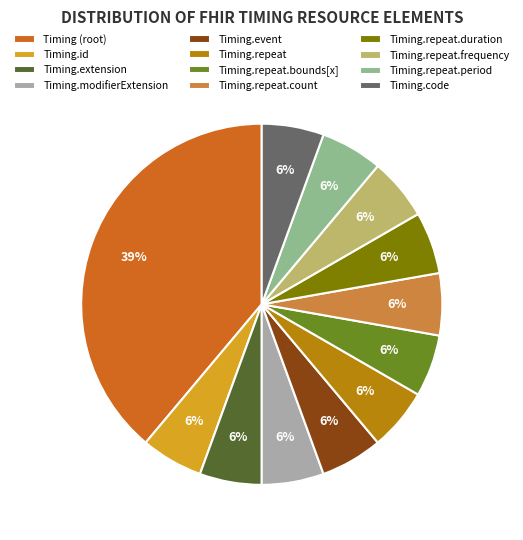

Does Timing.repeat.duration represent more than half of the total?

No